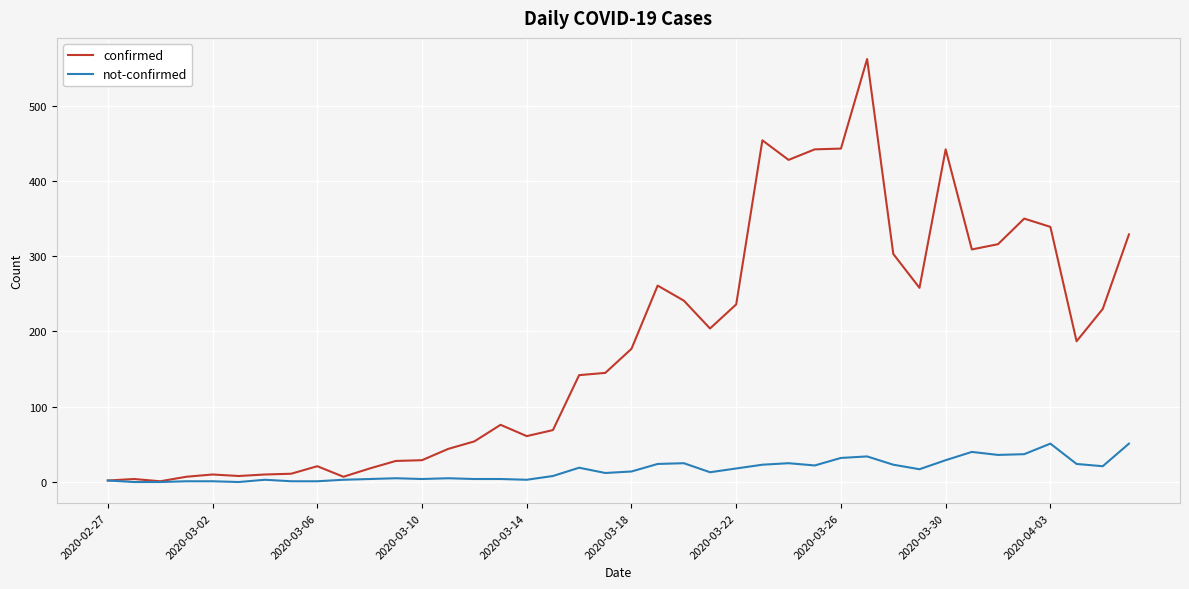

Which series has the widest spread of values?

confirmed